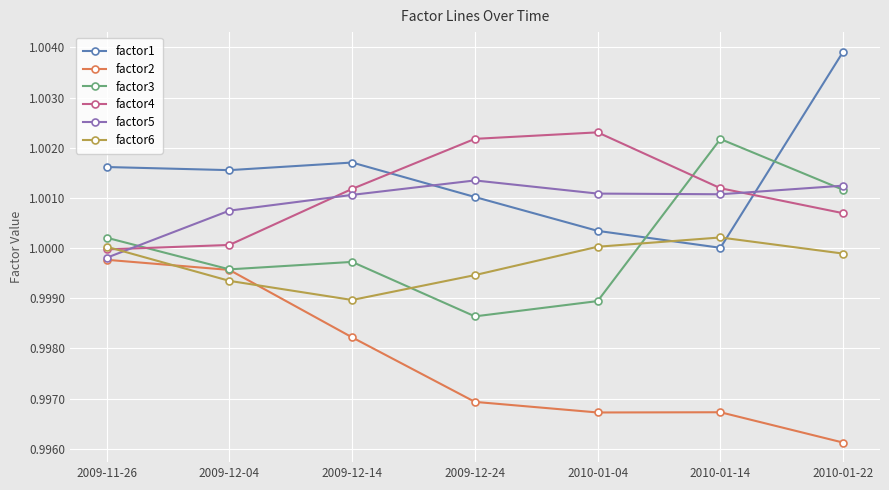

True or false: factor5 has more than 0 points higher than both neighbors.

True